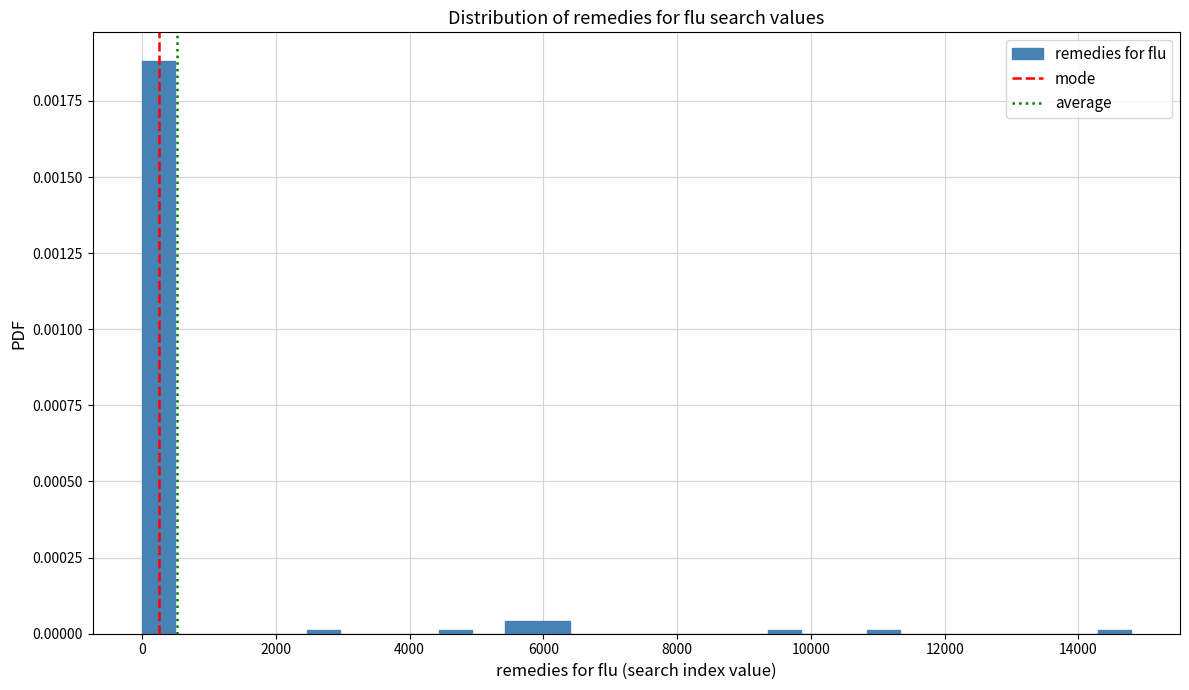

Read against the x-axis, roughly where is the centre of the tallest bar?

200